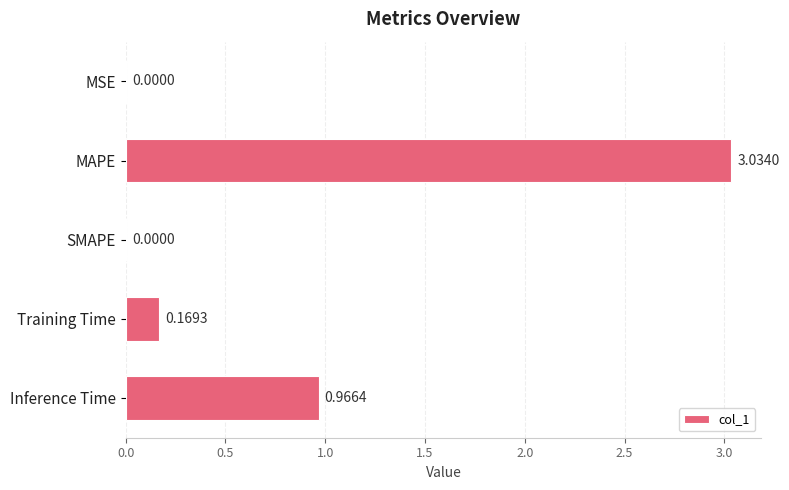

Which label corresponds to the largest value in the chart?

MAPE